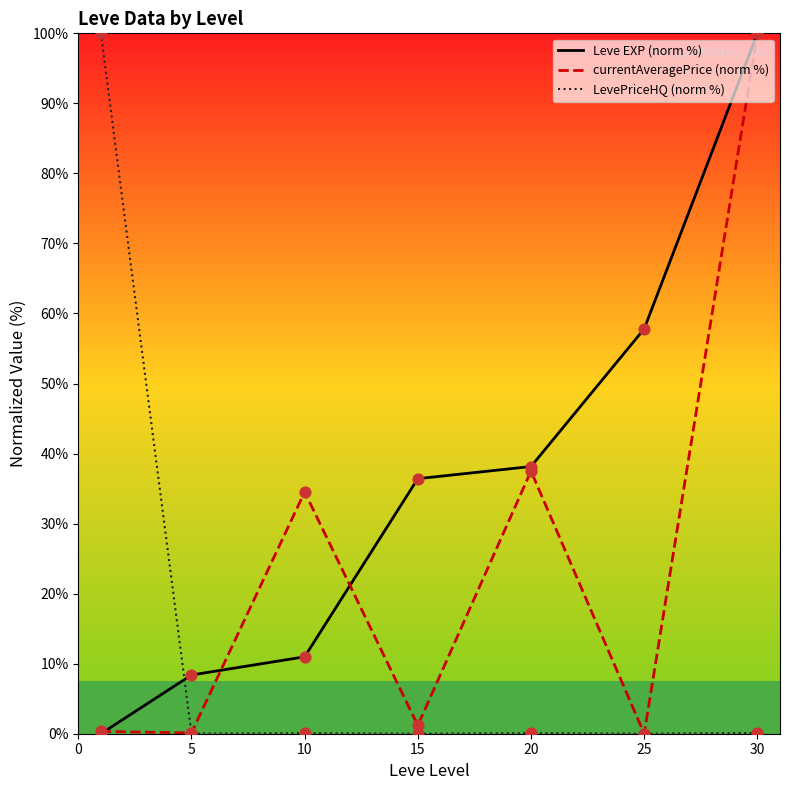

At how many categories does at least one series exceed 43?

3